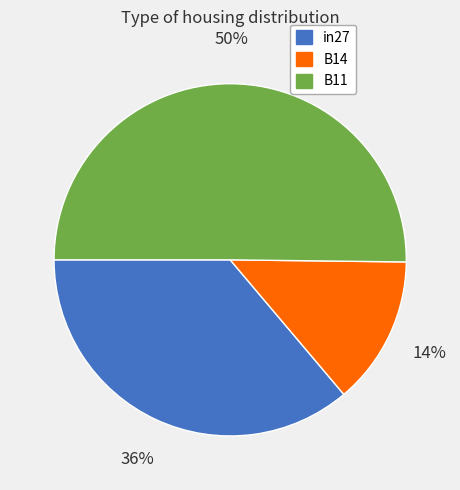

To the nearest percent, what is the average slice percentage?

33%